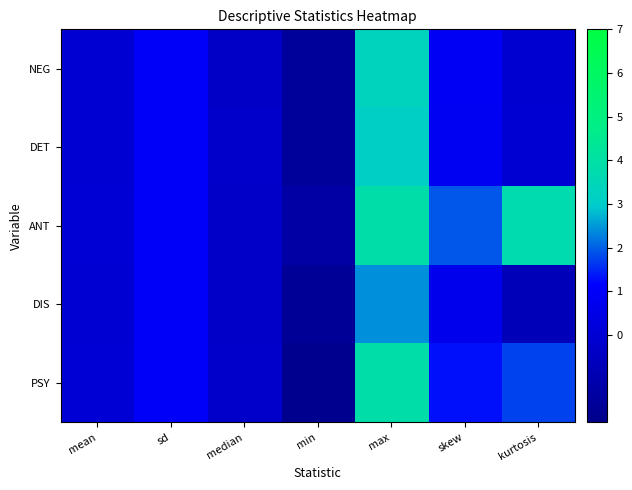

Reading left to right, extract all data points from this chart.

NEG: mean=-0.0	sd=1.0	median=-0.4	min=-1.6	max=3.3	skew=0.9	kurtosis=-0.1
DET: mean=-0.0	sd=1.0	median=-0.3	min=-1.6	max=3.1	skew=0.8	kurtosis=-0.0
ANT: mean=0.0	sd=1.0	median=-0.3	min=-1.3	max=3.9	skew=1.9	kurtosis=3.7
DIS: mean=-0.0	sd=1.0	median=-0.3	min=-1.6	max=2.4	skew=0.7	kurtosis=-0.7
PSY: mean=0.0	sd=1.0	median=-0.2	min=-1.9	max=3.9	skew=1.3	kurtosis=1.8